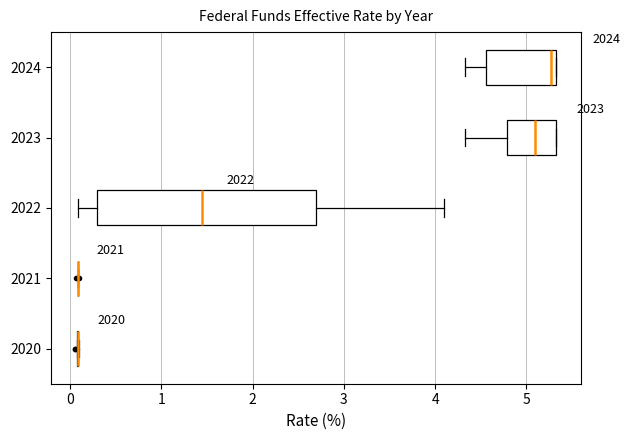

Reading bottom to top, read every box against the x-axis: the position of its median line, the range the box covers, and the ends of its whiskers. The values are not printed on the chart, so give them approximately, as read against the axis.

2020: box collapsed to a line at 0.1, whiskers 0.1 to 0.1
2021: box collapsed to a line at 0.1, whiskers 0.1 to 0.1
2022: median 1.4, box 0.3 to 2.7, whiskers 0.1 to 4.1
2023: median 5.1, box 4.8 to 5.3, whiskers 4.3 to 5.3
2024: median 5.3 (just left of the box's right edge), box 4.6 to 5.3, whiskers 4.3 to 5.3